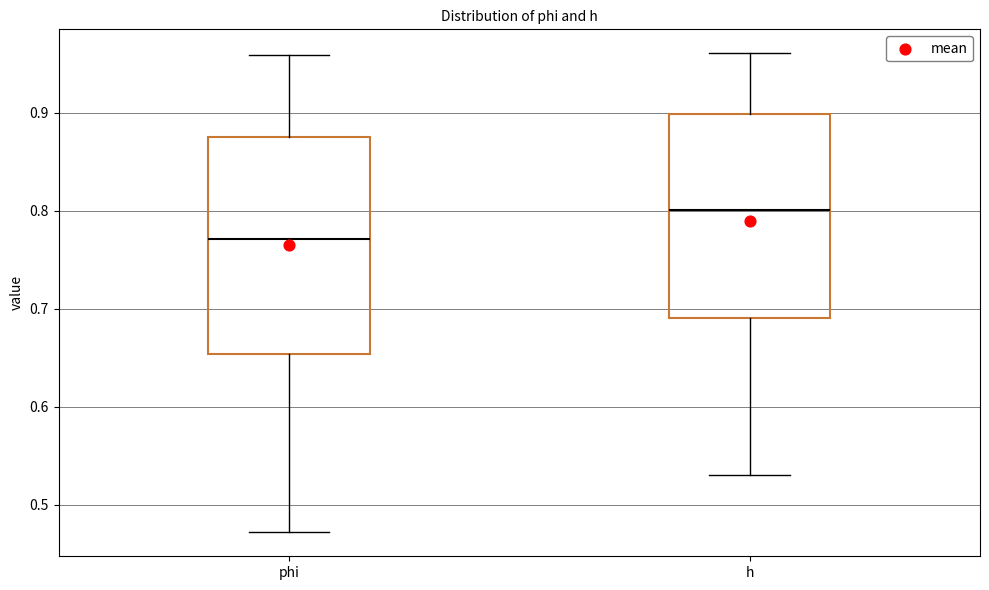

Where does the lower whisker of the box for phi end on the y-axis? The values are not printed on the chart, so give them approximately, as read against the axis.

0.47